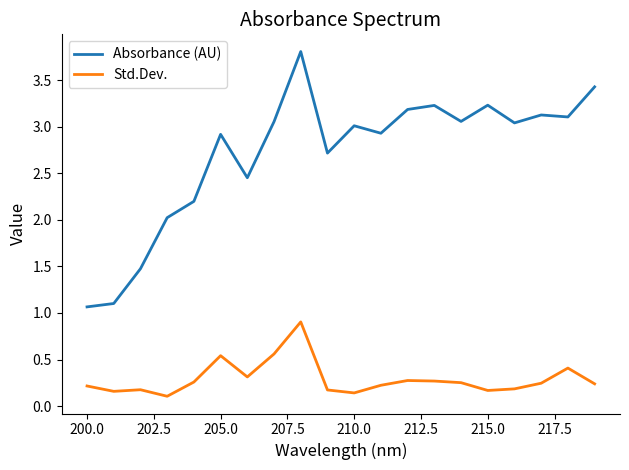

At how many categories does at least one series exceed 1?

20